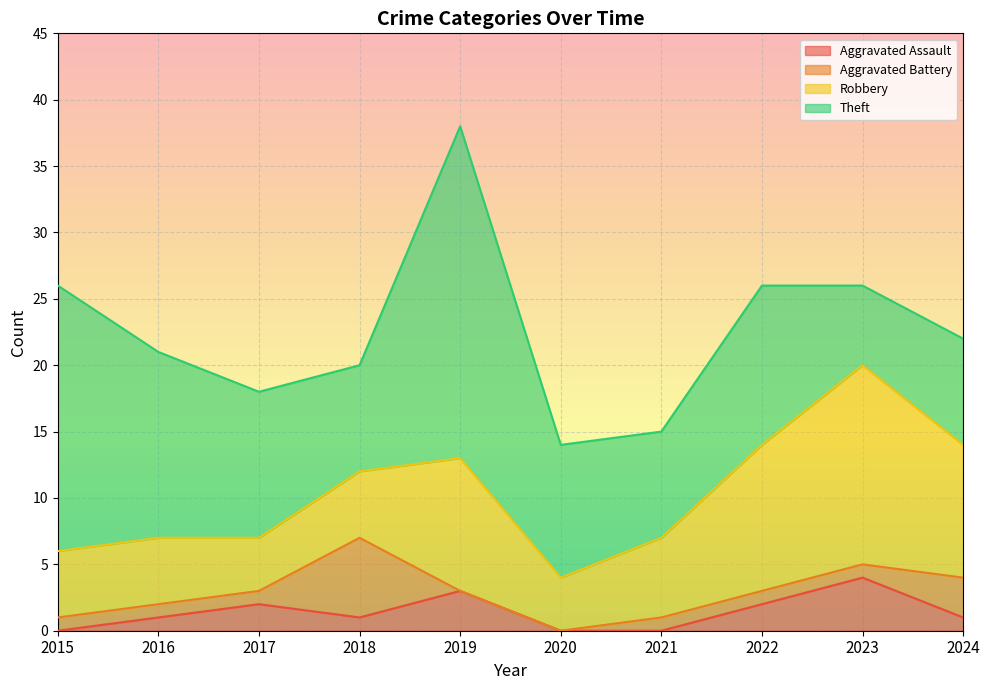

How many lines are shown in the chart?

4